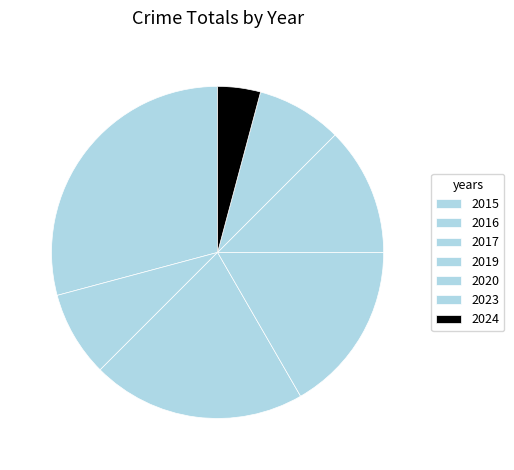

What is the ratio of the value at 2017 to the value at 2016?

2.5